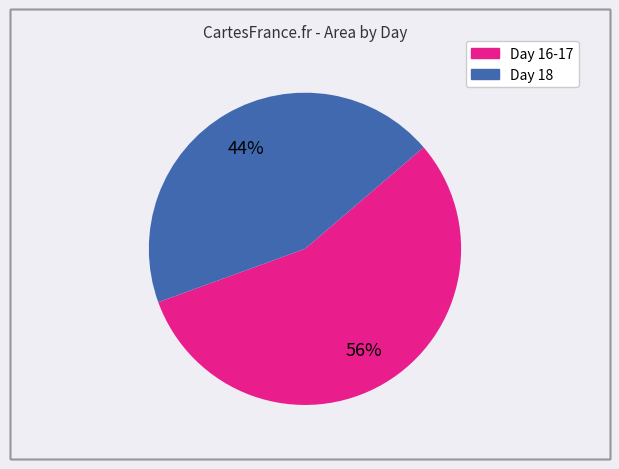

Does any single category account for the majority?

Yes